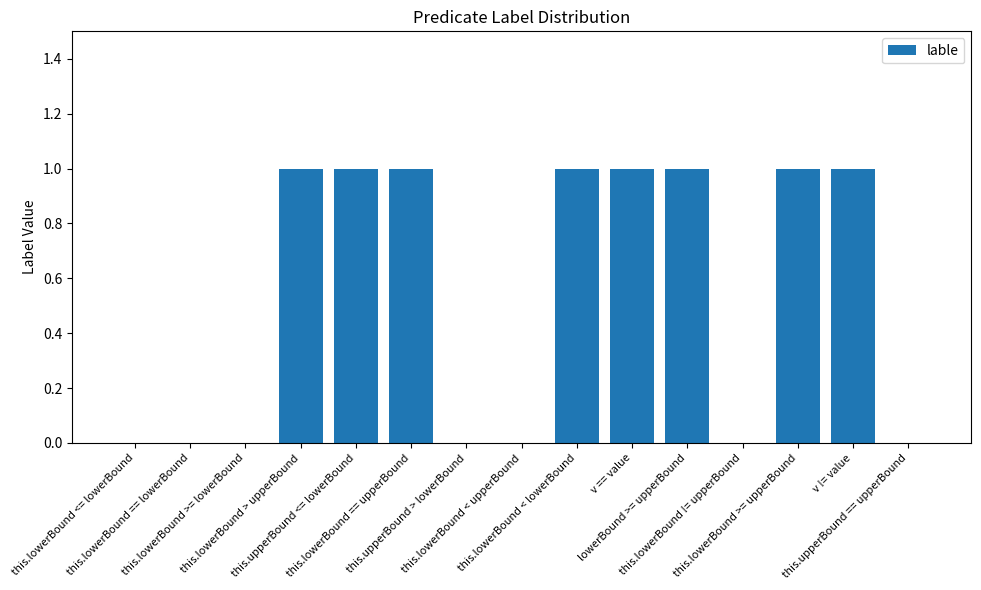

Is it true that the value at this.upperBound <= lowerBound is 1?

True